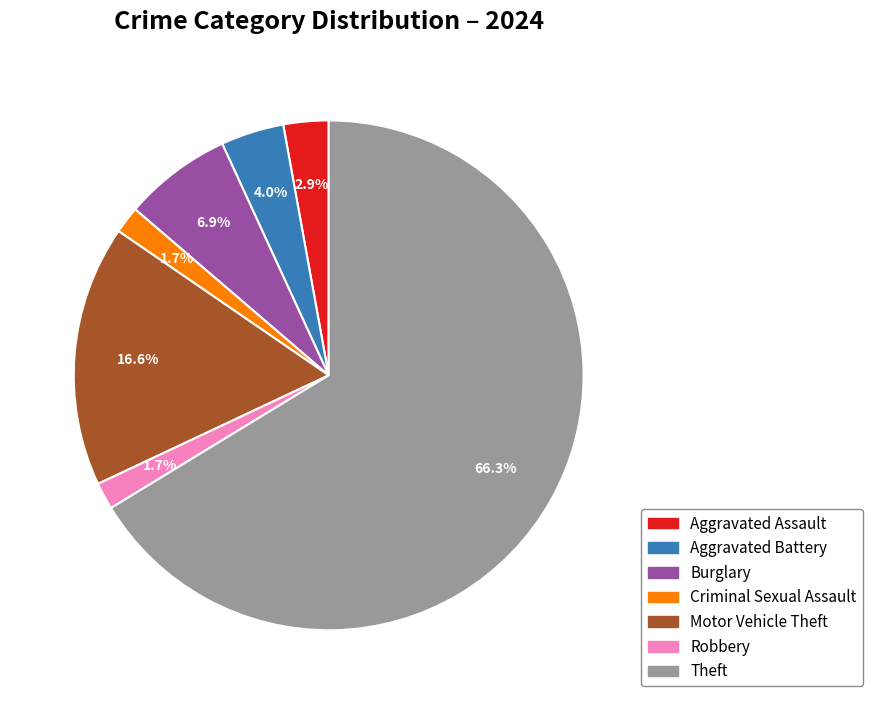

The Criminal Sexual Assault slice represents 2% of the pie. True or false?

True